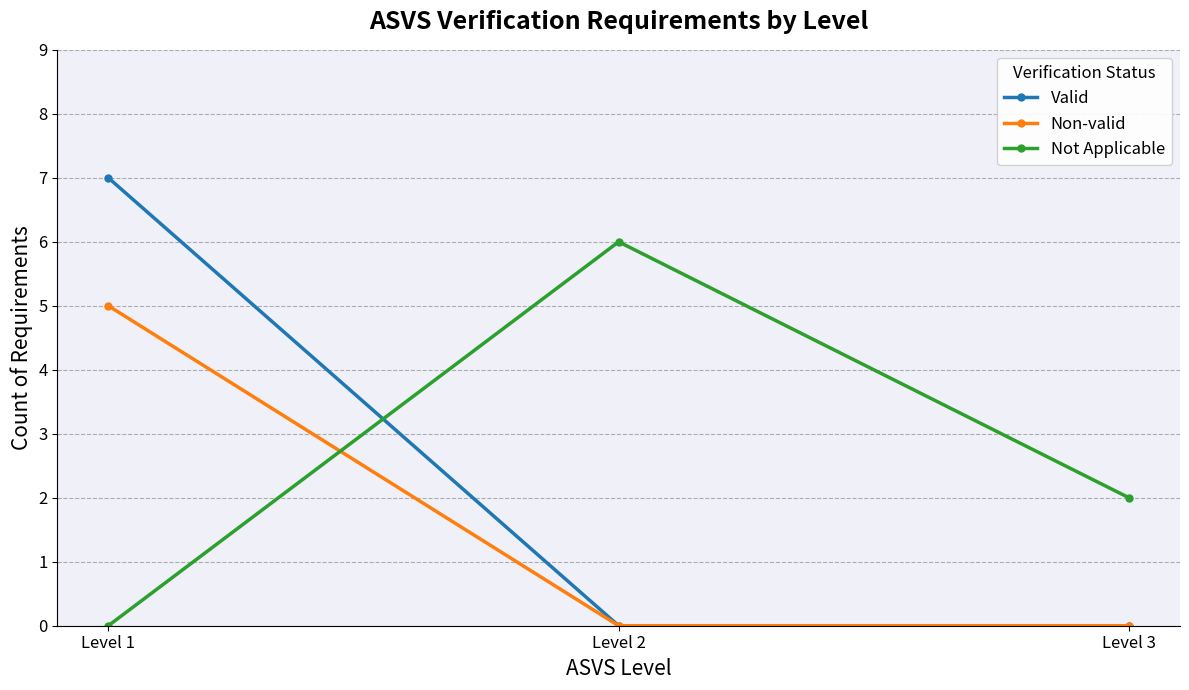

Is the value of Non-valid at Level 2 greater than the value of Not Applicable at Level 3?

No